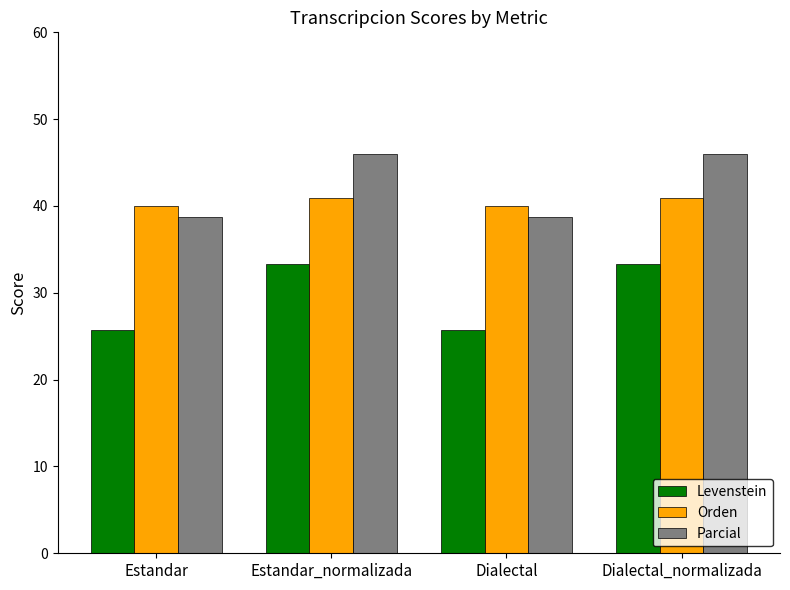

What is the label of the 3rd bar from the right?

Estandar_normalizada